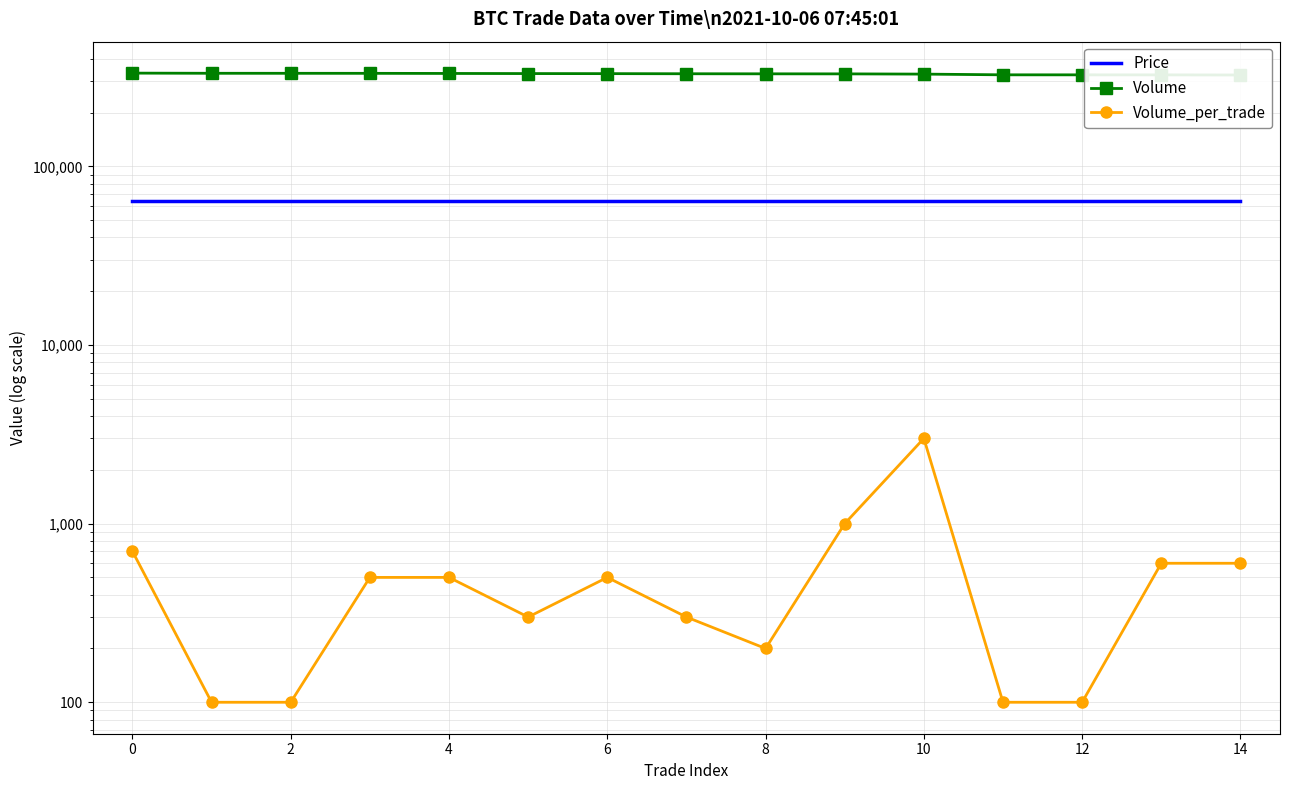

What is the sum of the Price values at 14 and 13?

128000